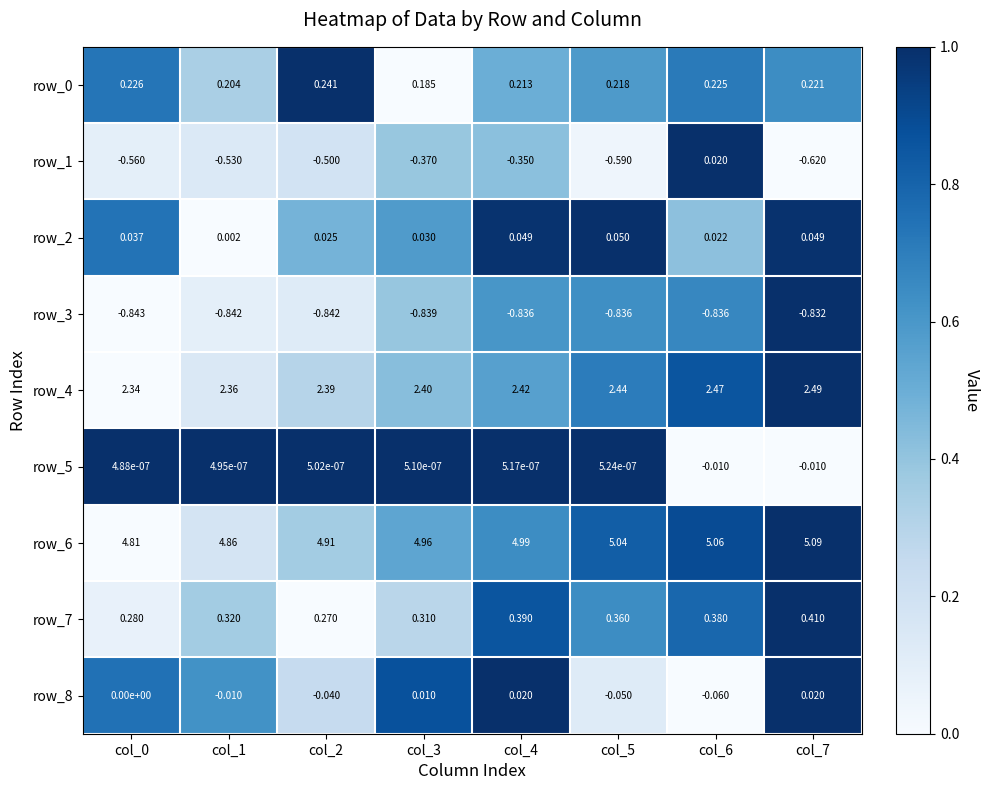

Count the number of data series in this chart.

9